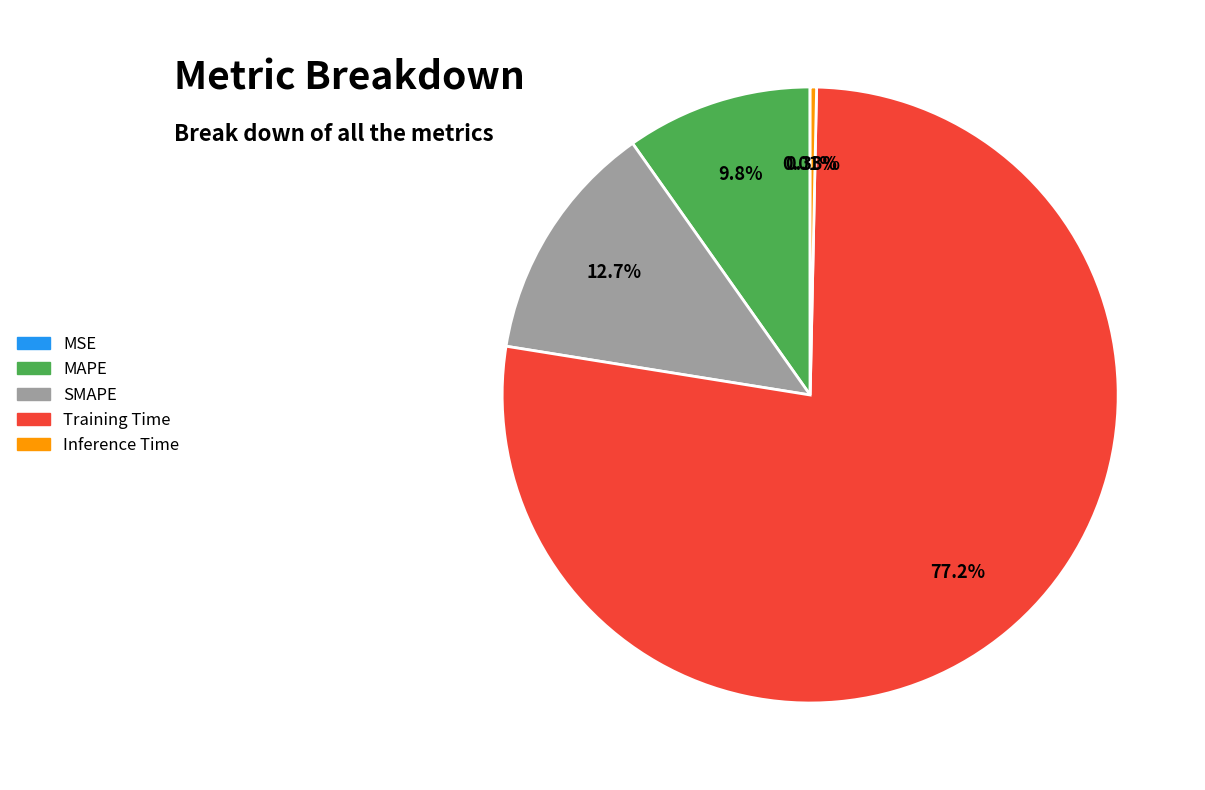

Is the sum of MAPE and SMAPE greater than half?

No